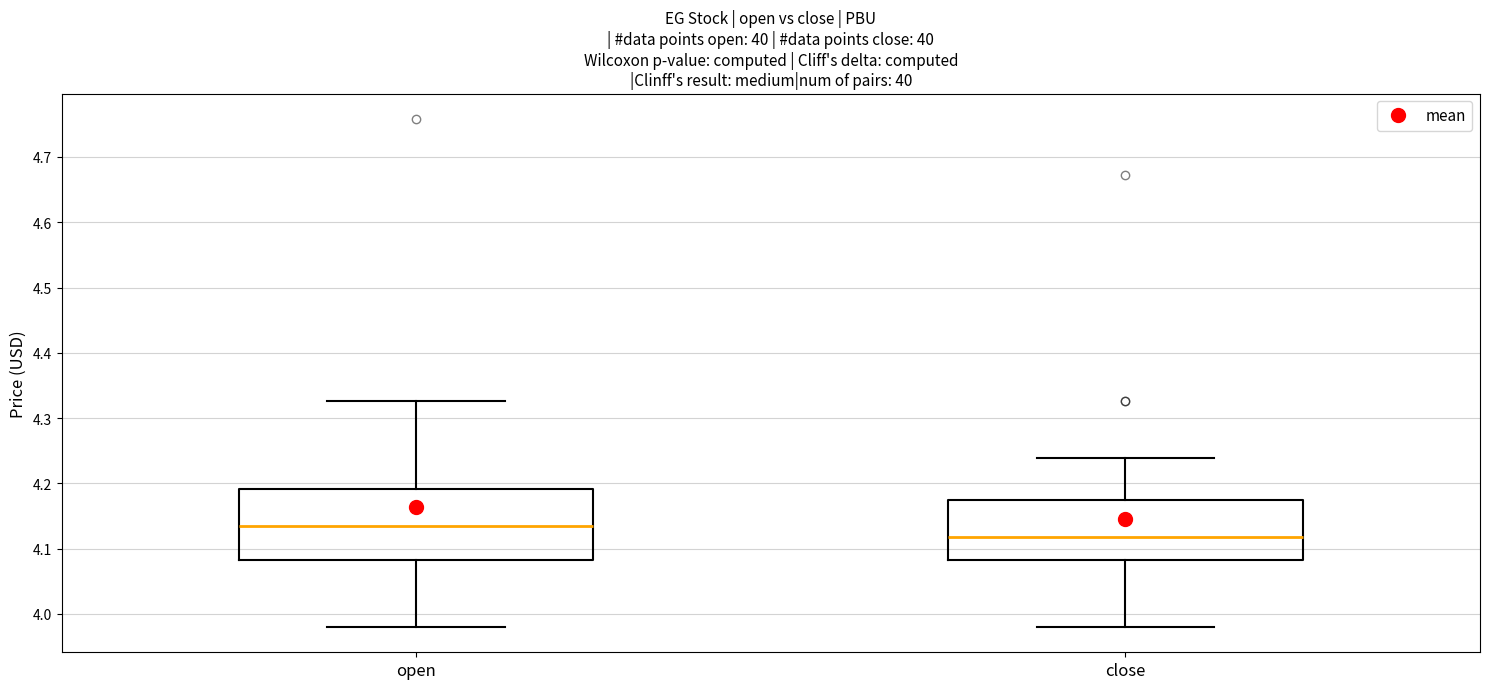

Reading left to right, read every box against the y-axis: the position of its median line, the range the box covers, and the ends of its whiskers. The values are not printed on the chart, so give them approximately, as read against the axis.

open: median 4.14, box 4.08 to 4.19, whiskers 3.98 to 4.33
close: median 4.12, box 4.08 to 4.17, whiskers 3.98 to 4.24